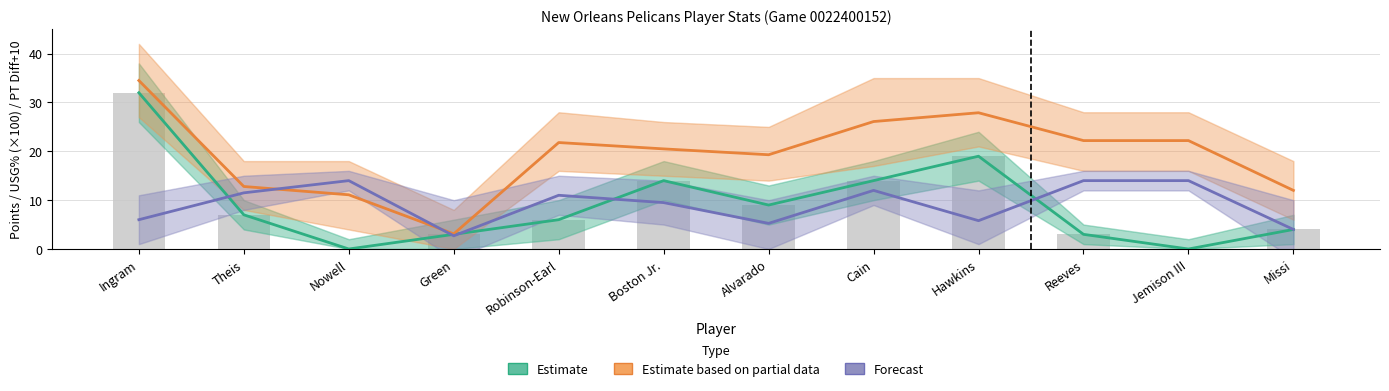

Reading left to right, list all the values displayed in this chart.

Estimate: Ingram=32.0	Theis=7.0	Nowell=0.0	Green=3.0	Robinson-Earl=6.0	Boston Jr.=14.0	Alvarado=9.0	Cain=14.0	Hawkins=19.0	Reeves=3.0	Jemison III=0.0	Missi=4.0
Estimate based on partial data: Ingram=34.5	Theis=12.8	Nowell=11.1	Green=3.1	Robinson-Earl=21.8	Boston Jr.=20.5	Alvarado=19.3	Cain=26.1	Hawkins=27.9	Reeves=22.2	Jemison III=22.2	Missi=12.0
Forecast: Ingram=6.0	Theis=11.5	Nowell=14.0	Green=2.7	Robinson-Earl=11.0	Boston Jr.=9.5	Alvarado=5.2	Cain=12.0	Hawkins=5.8	Reeves=14.0	Jemison III=14.0	Missi=4.0